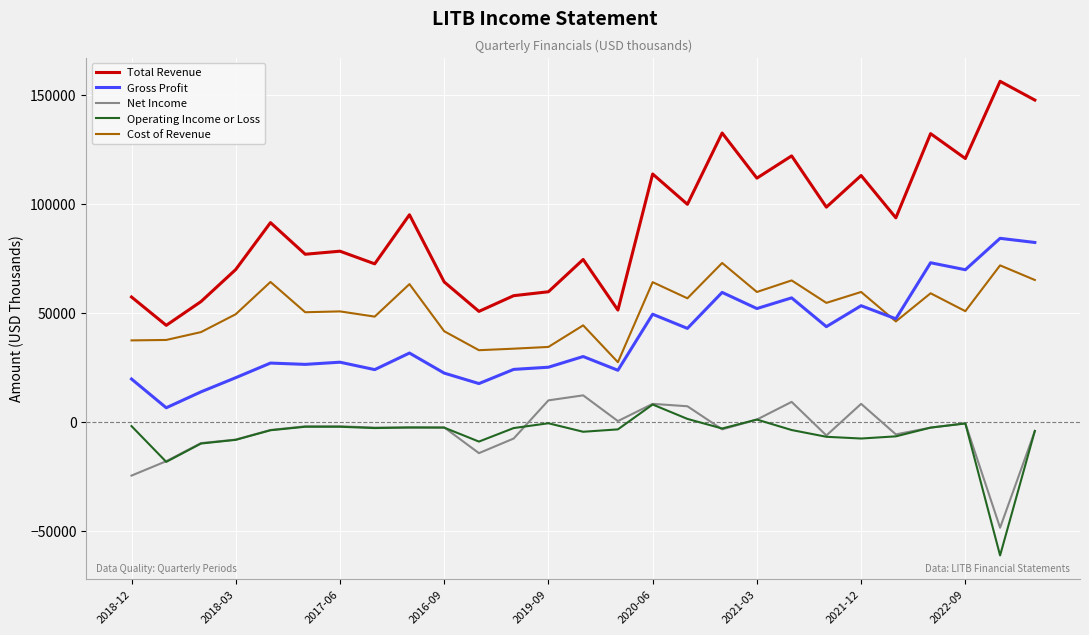

Which series has the largest total across all categories?

Total Revenue